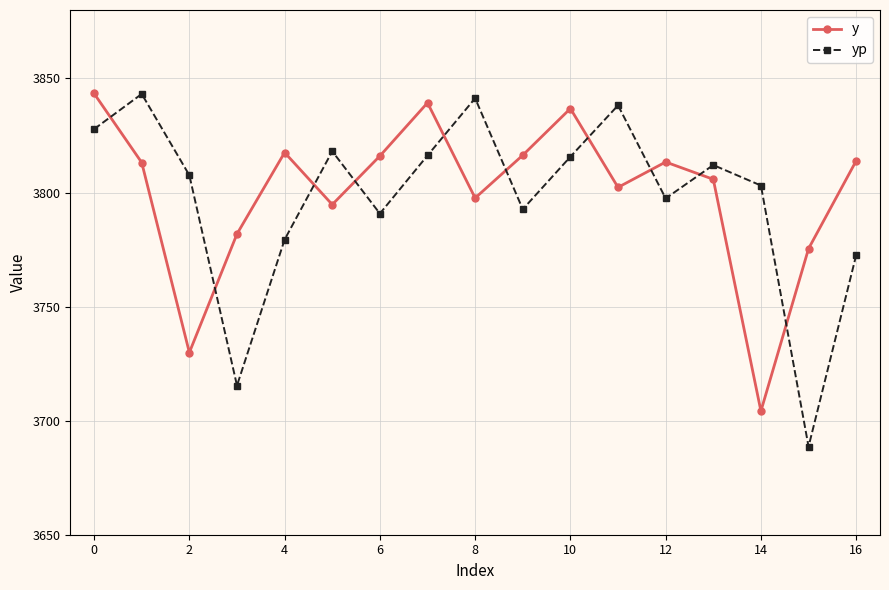

Is this an area chart (filled region under the line)?

No